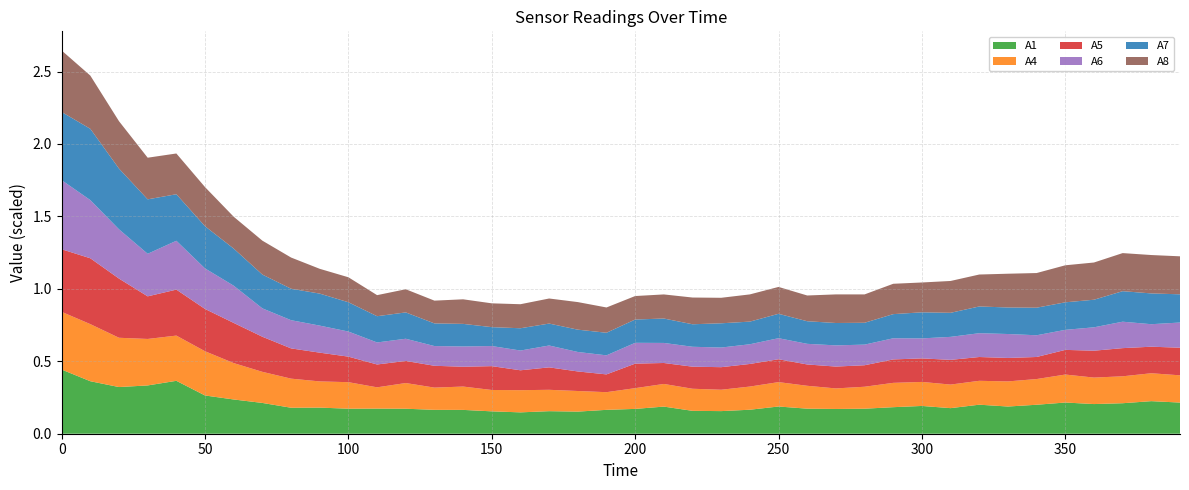

Reading left to right, what are all the values shown in this chart?

A1: 442.7	362.3	322.1	333.3	365.2	264.0	236.4	212.5	179.4	180.2	172.8	173.4	172.5	164.8	164.5	154.4	147.4	155.7	152.6	164.8	171.4	187.2	158.0	156.1	165.7	187.9	173.0	170.9	172.7	183.2	191.7	176.6	200.4	187.7	200.0	215.3	204.7	210.5	224.8	215.1
A4: 398.4	394.2	340.1	320.8	312.1	305.3	251.2	214.6	200.8	180.8	183.1	146.9	177.3	153.4	161.0	147.5	153.1	147.5	142.2	122.0	143.2	156.3	152.4	147.5	159.9	168.3	157.9	141.8	151.5	167.9	165.7	162.7	164.8	173.4	177.3	193.1	182.8	185.8	192.6	188.0
A5: 432.0	454.5	408.5	294.1	317.4	291.9	277.2	242.3	208.8	198.5	176.3	157.7	152.5	150.7	136.8	164.6	137.3	154.9	135.0	122.8	169.2	144.7	152.4	155.7	156.0	157.9	147.2	150.8	148.4	161.8	162.5	170.6	164.3	161.9	152.3	170.2	185.5	194.4	183.2	190.6
A6: 476.9	401.5	340.1	293.8	337.1	279.8	256.9	195.8	194.7	186.6	173.2	152.0	153.2	136.1	140.0	138.8	136.3	150.9	134.4	131.5	143.8	138.4	137.4	135.6	135.9	145.3	142.3	146.3	142.3	145.9	138.1	158.7	164.3	165.2	149.9	138.4	161.5	182.4	155.3	173.8
A7: 470.6	492.1	419.1	375.8	321.2	291.2	256.2	233.2	217.2	220.9	202.2	181.2	181.8	156.3	155.8	130.4	153.8	151.4	154.0	156.0	160.7	168.5	155.3	167.4	156.3	168.3	156.1	154.4	150.8	166.7	180.0	166.1	184.6	183.1	190.3	190.0	190.4	210.7	212.5	194.7
A8: 424.5	367.3	327.0	287.4	281.2	270.1	219.8	234.1	215.3	171.1	172.4	145.3	159.8	157.2	169.6	164.3	165.9	173.0	190.4	174.5	162.2	166.3	184.5	176.0	187.9	185.5	177.7	197.5	195.7	209.5	205.9	219.7	220.5	233.0	239.2	255.6	256.9	262.8	265.0	262.3